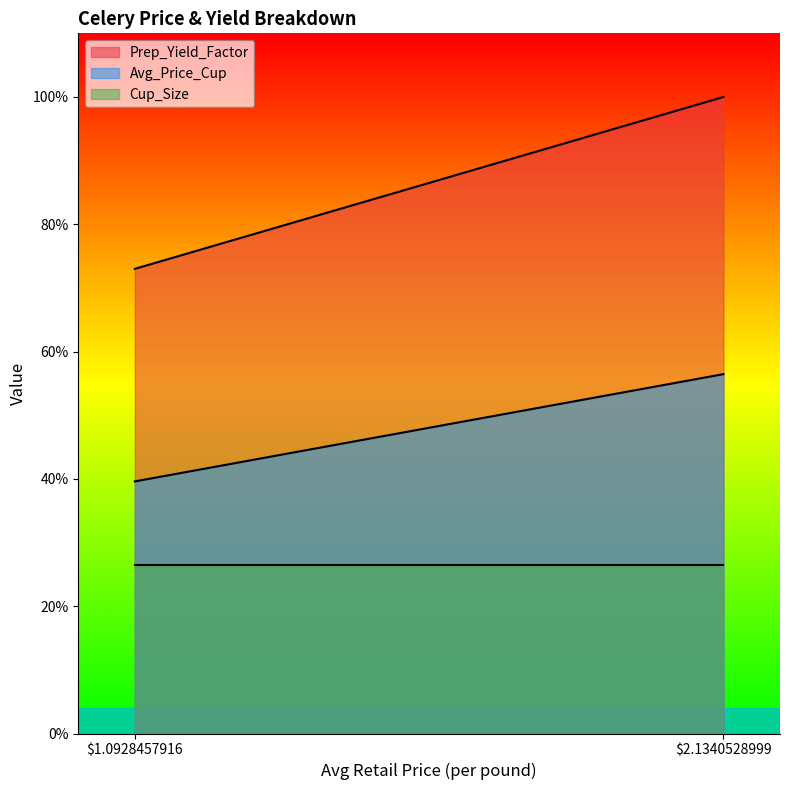

Which series has the widest spread of values?

Prep_Yield_Factor